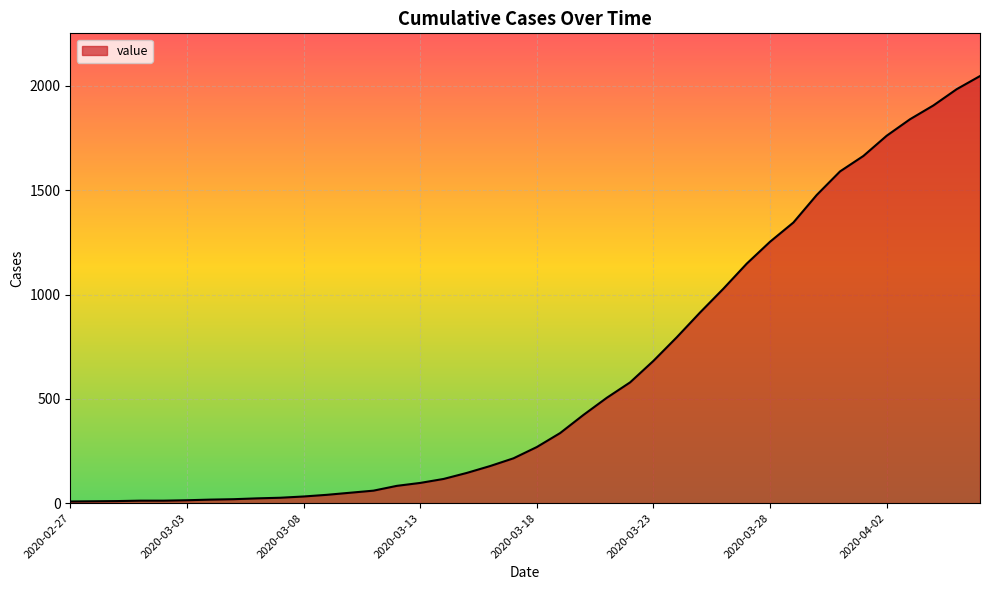

What is the difference between the maximum and minimum values?

2039